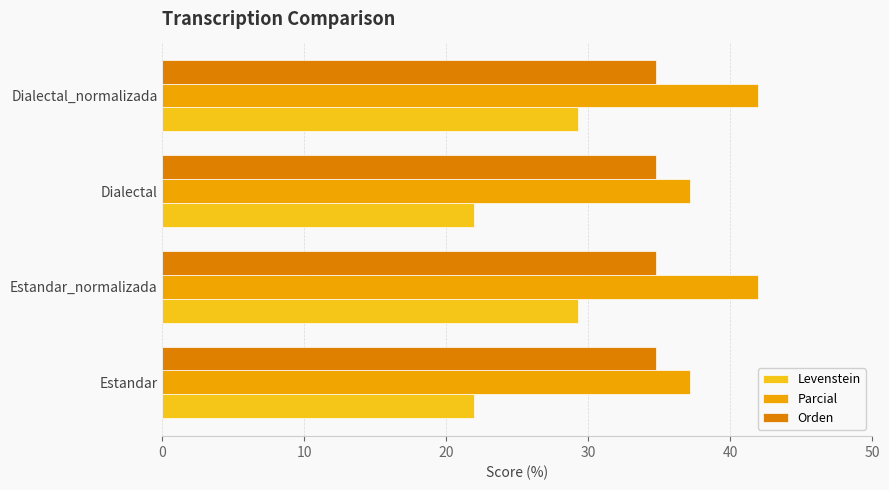

How many distinct data groups are displayed?

3